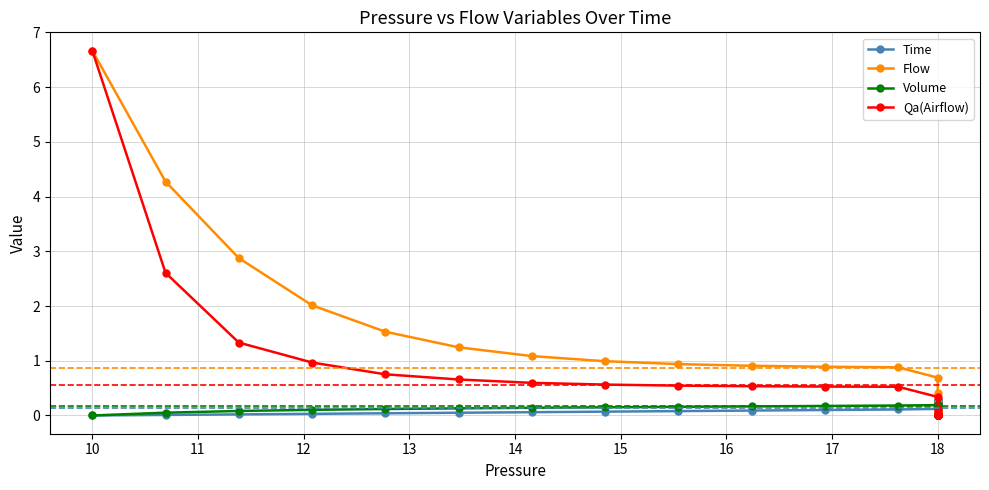

True or false: Volume has a value of 0.2 at 15.

False